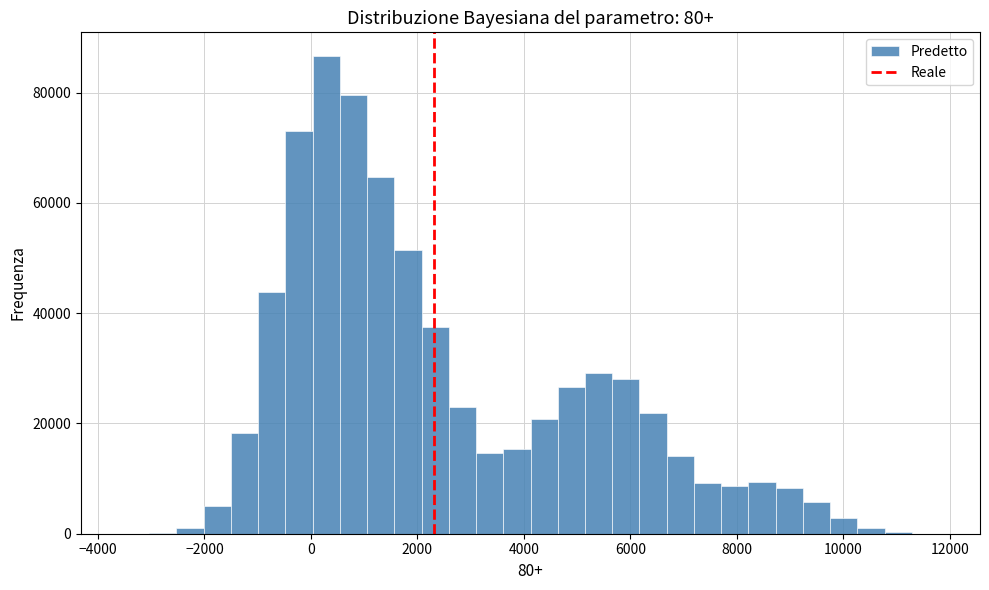

Read against the x-axis, roughly where is the centre of the tallest bar?

200